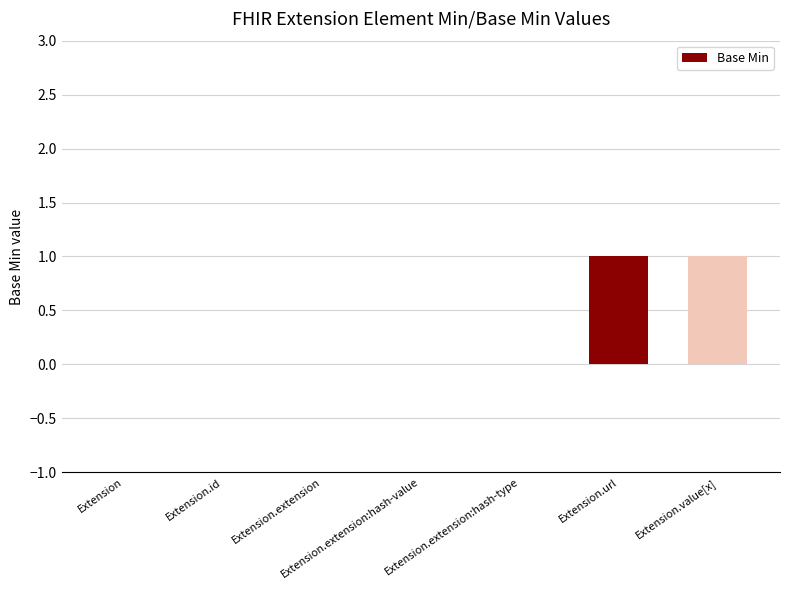

True or false: the data shows 0 at Extension.extension:hash-type.

True